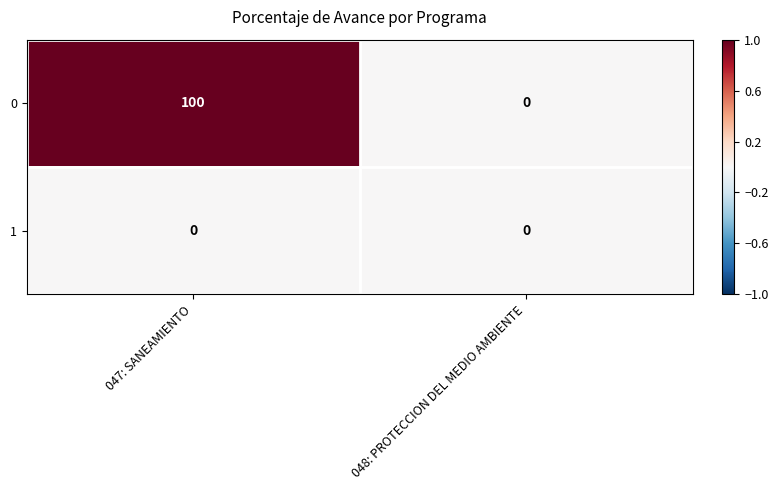

At which category is the sum across all series the highest?

047: SANEAMIENTO